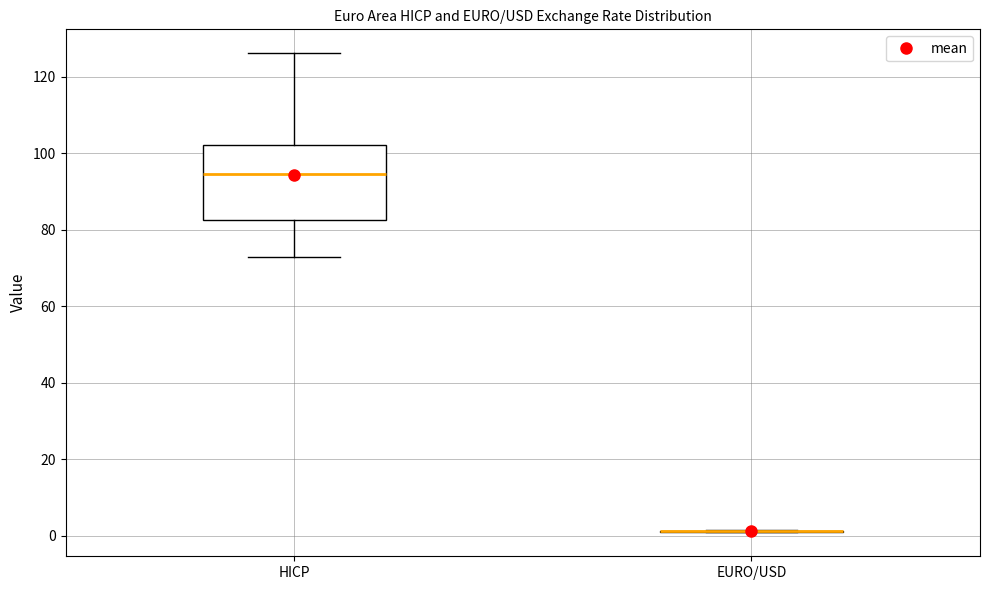

Comparing the boxes themselves (not the whiskers), which one is the tallest?

HICP